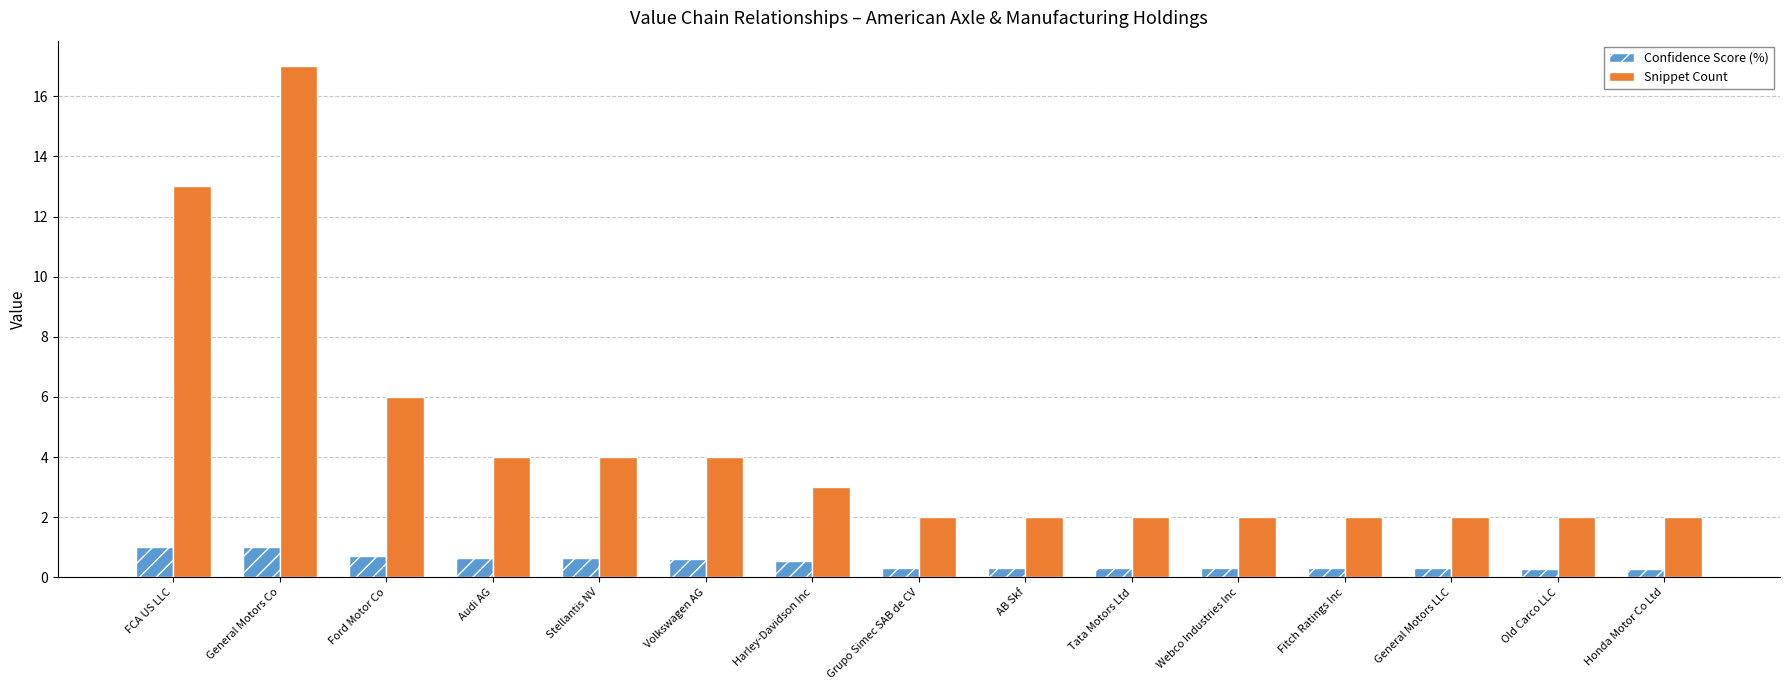

What is the value of the Snippet Count bar at the 14th from the left?

2.0